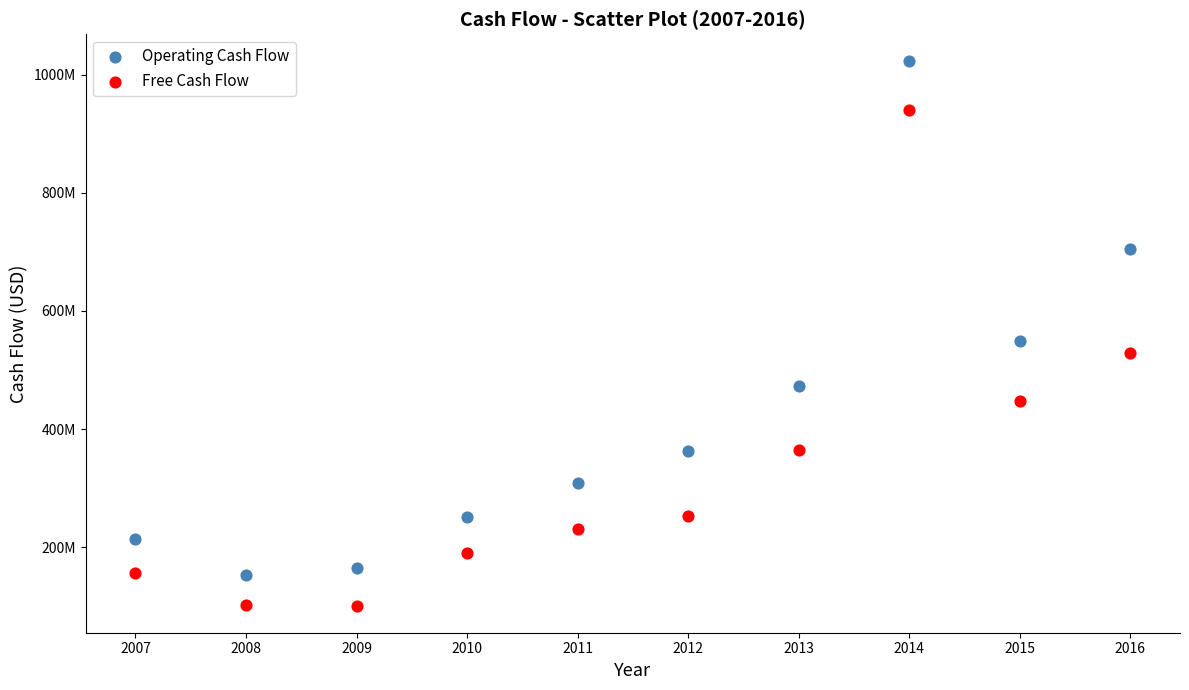

What are all the series names shown in the legend?

Operating Cash Flow, Free Cash Flow